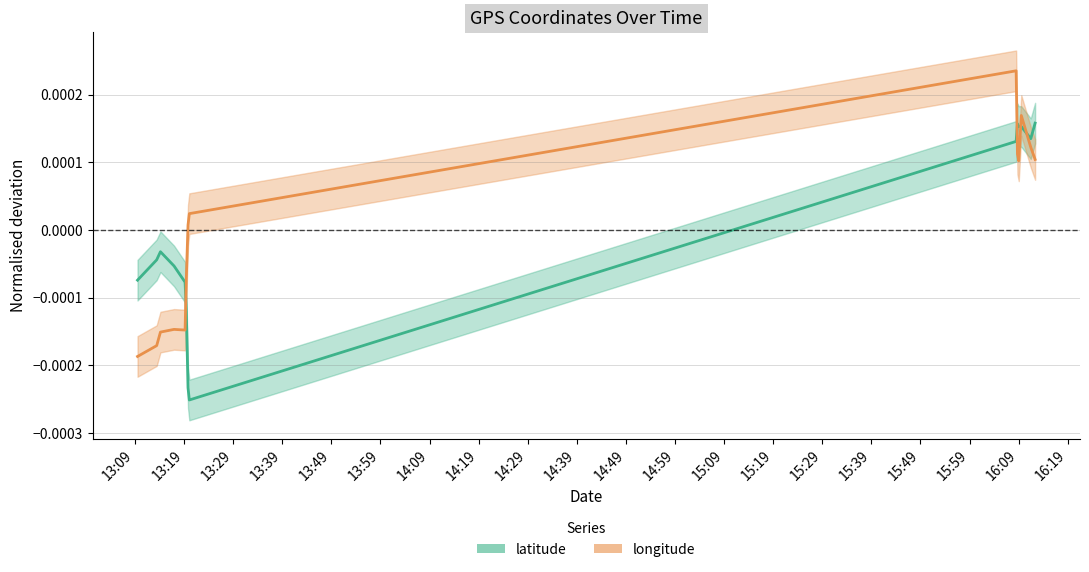

Which series changed the most between 2013-06-19 13:09:32 and 2013-06-19 16:08:29?

longitude